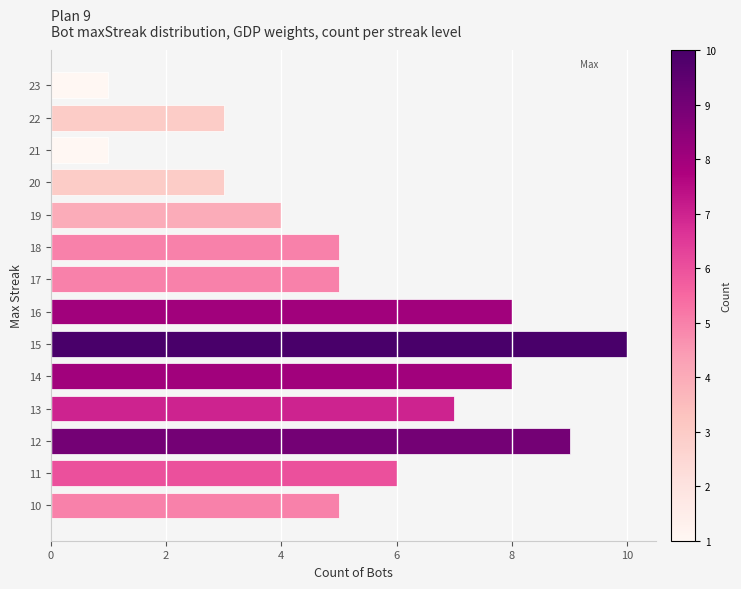

What is the greatest value displayed?

10